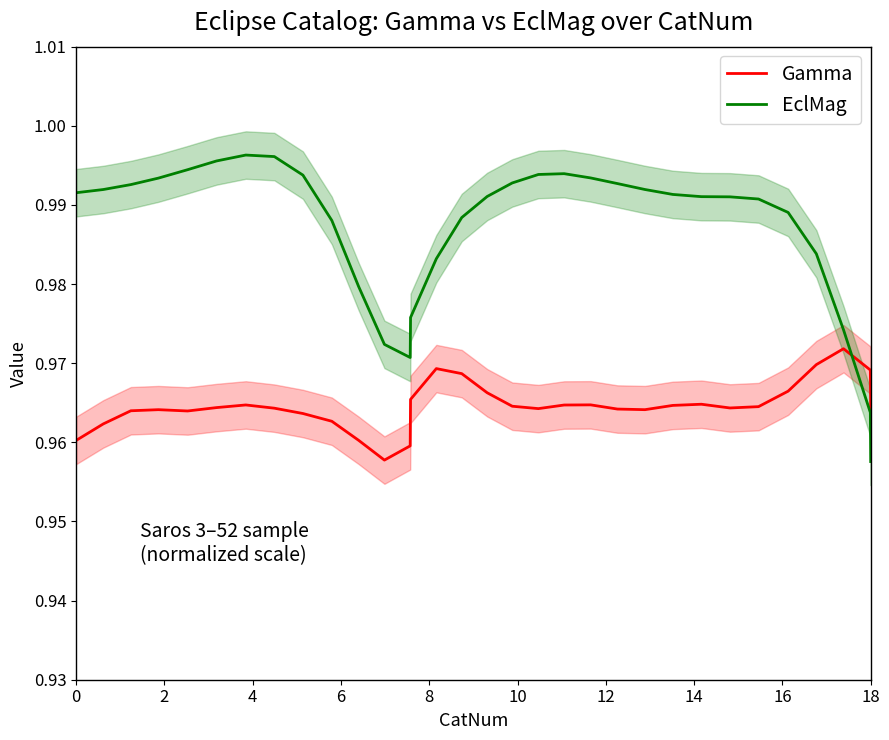

Which series ends up on top after the final intersection of EclMag and Gamma?

Gamma